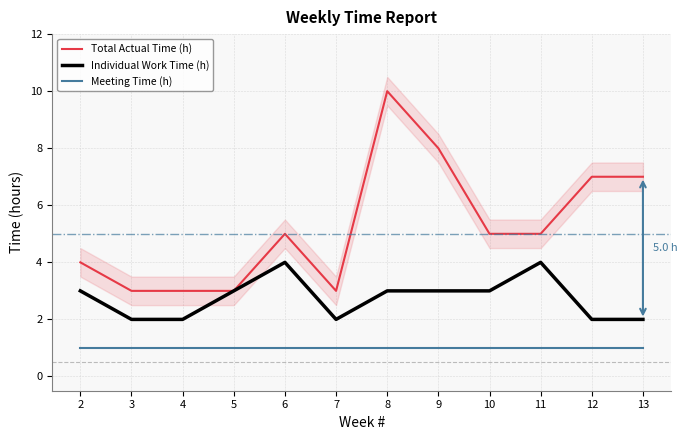

How many lines are shown in the chart?

3